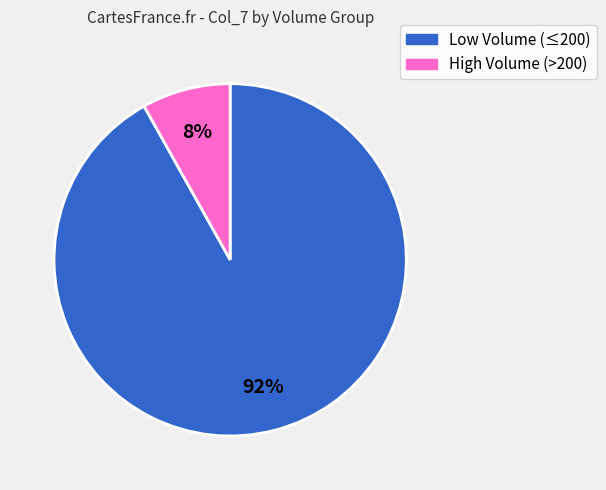

To the nearest percent, what is the average slice percentage?

50%